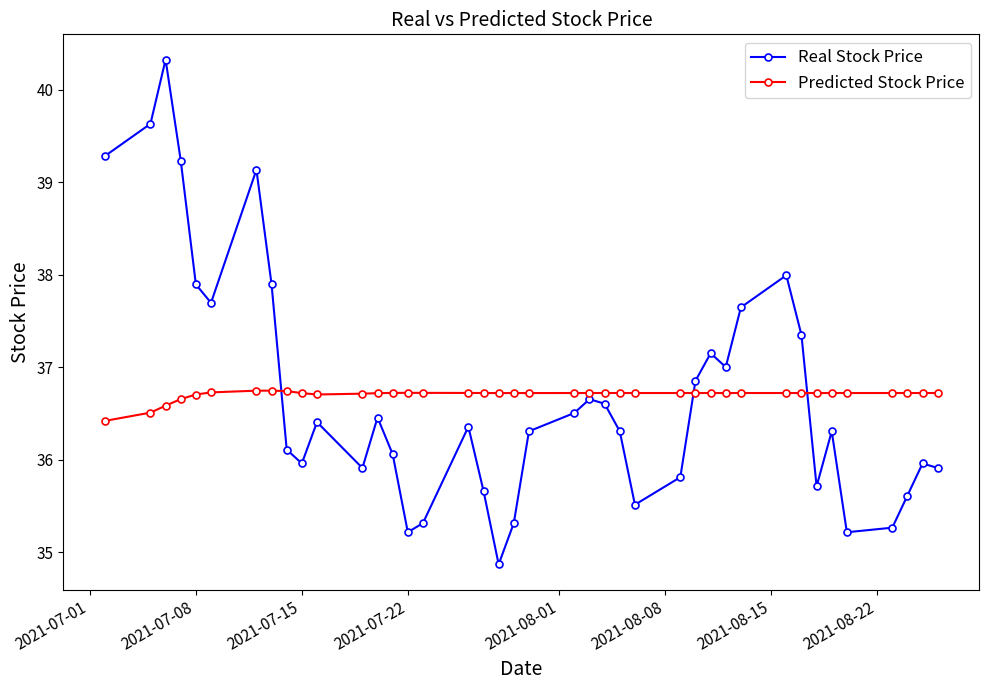

Which series has the largest range (max minus min)?

Real Stock Price